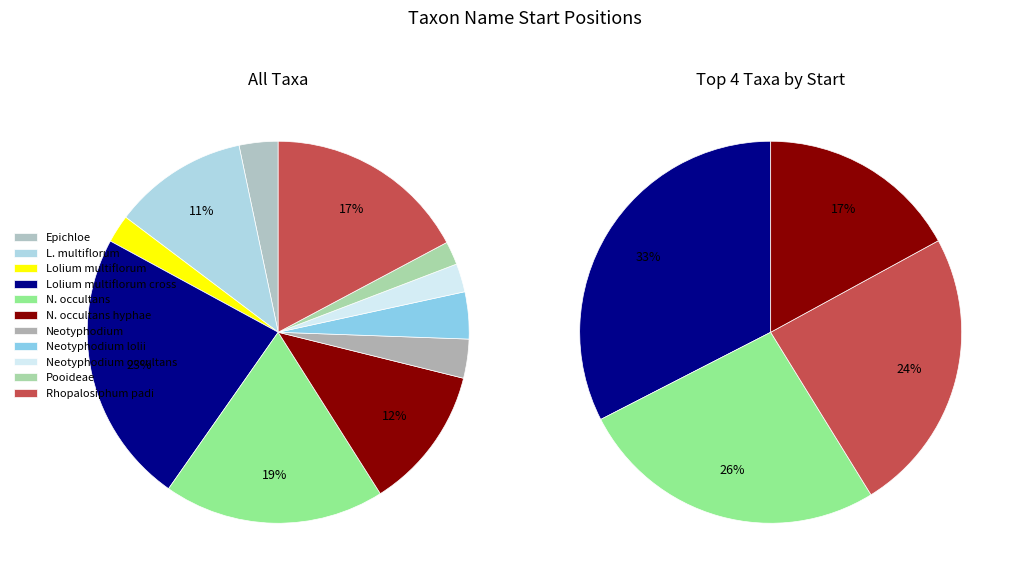

What is the smallest slice in the pie chart?

Pooideae